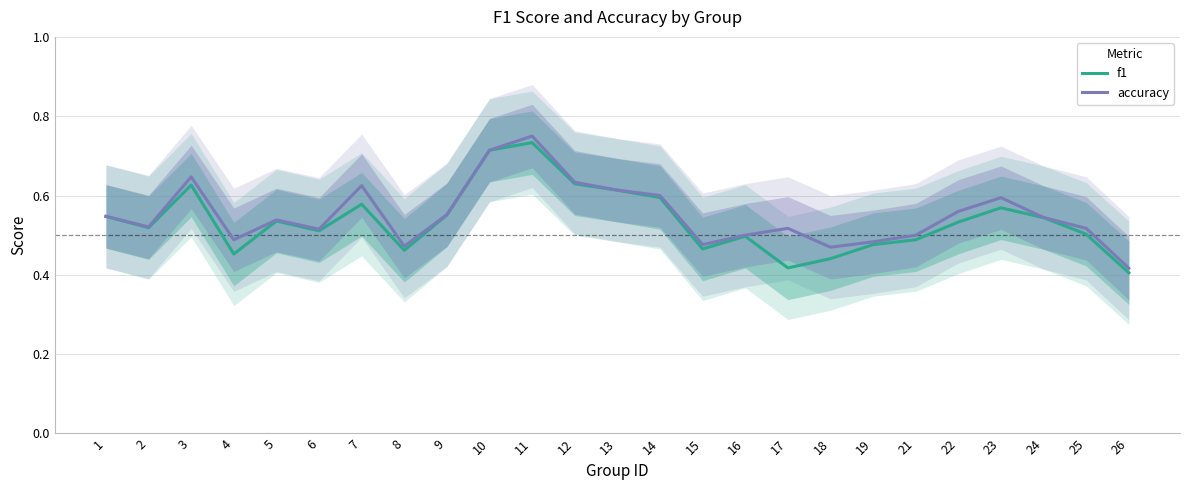

What are all the series names shown in the legend?

f1, accuracy